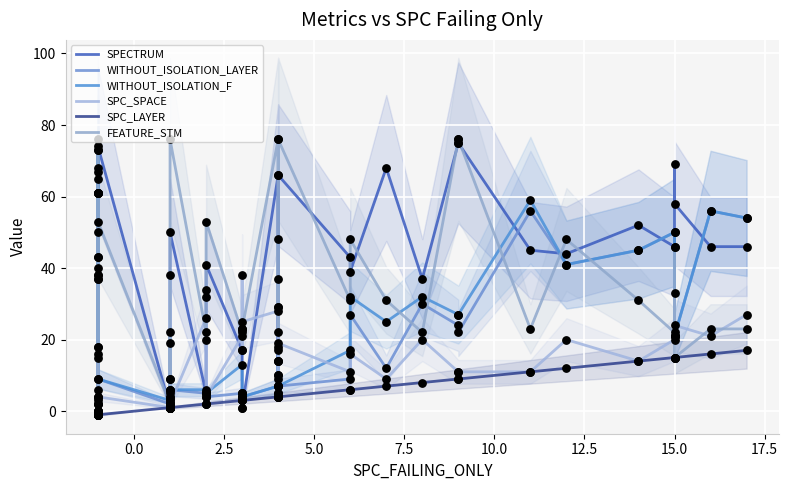

Which series reaches the maximum Y coordinate?

FEATURE_STM